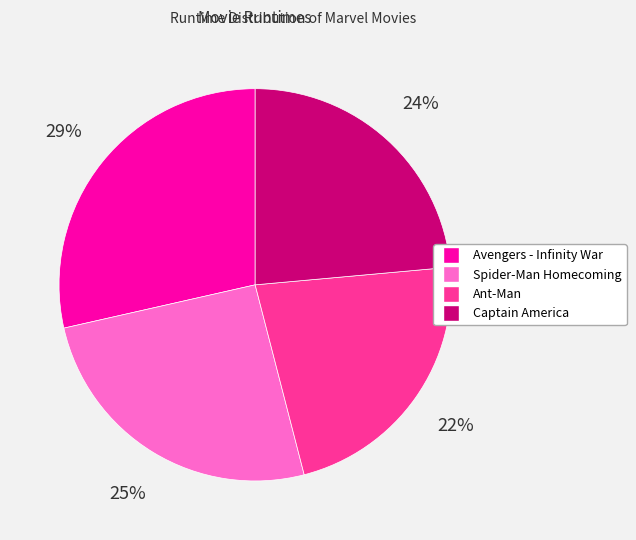

Is Spider-Man Homecoming the majority of the pie?

No